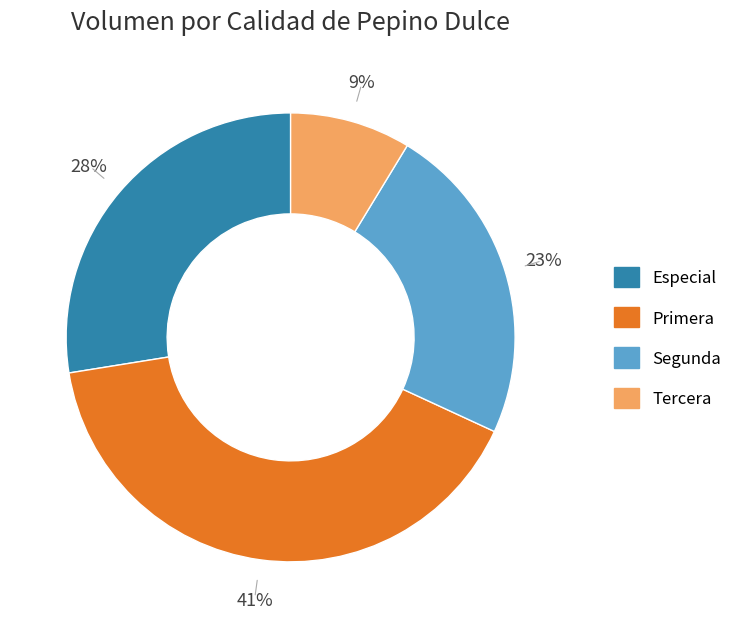

Between Primera and Especial, which is larger?

Primera